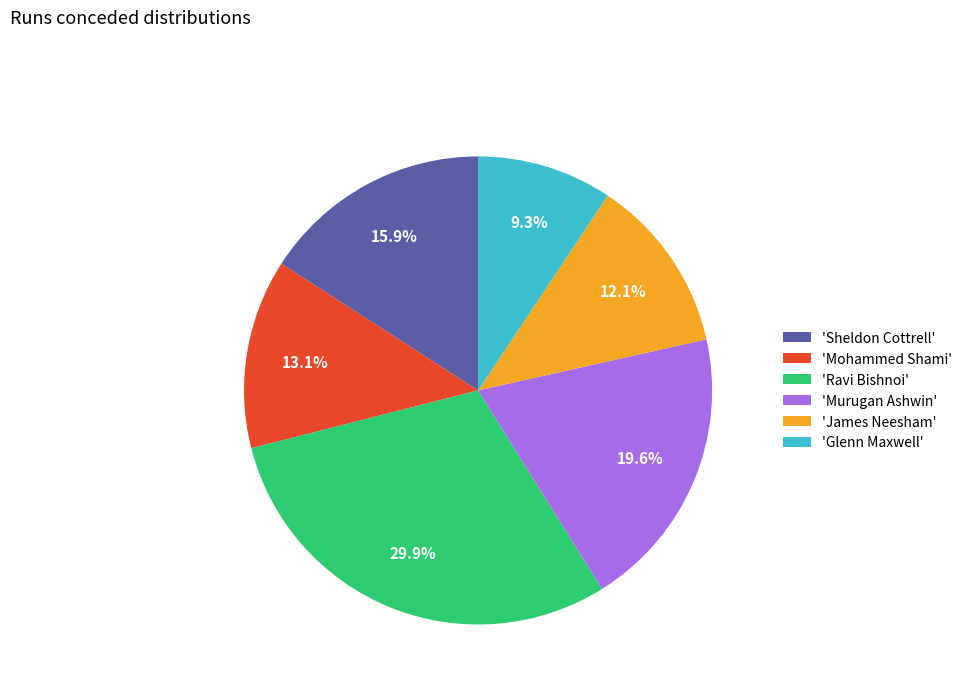

What is the ratio of the value at 'Glenn Maxwell' to the value at 'Murugan Ashwin'?

0.5